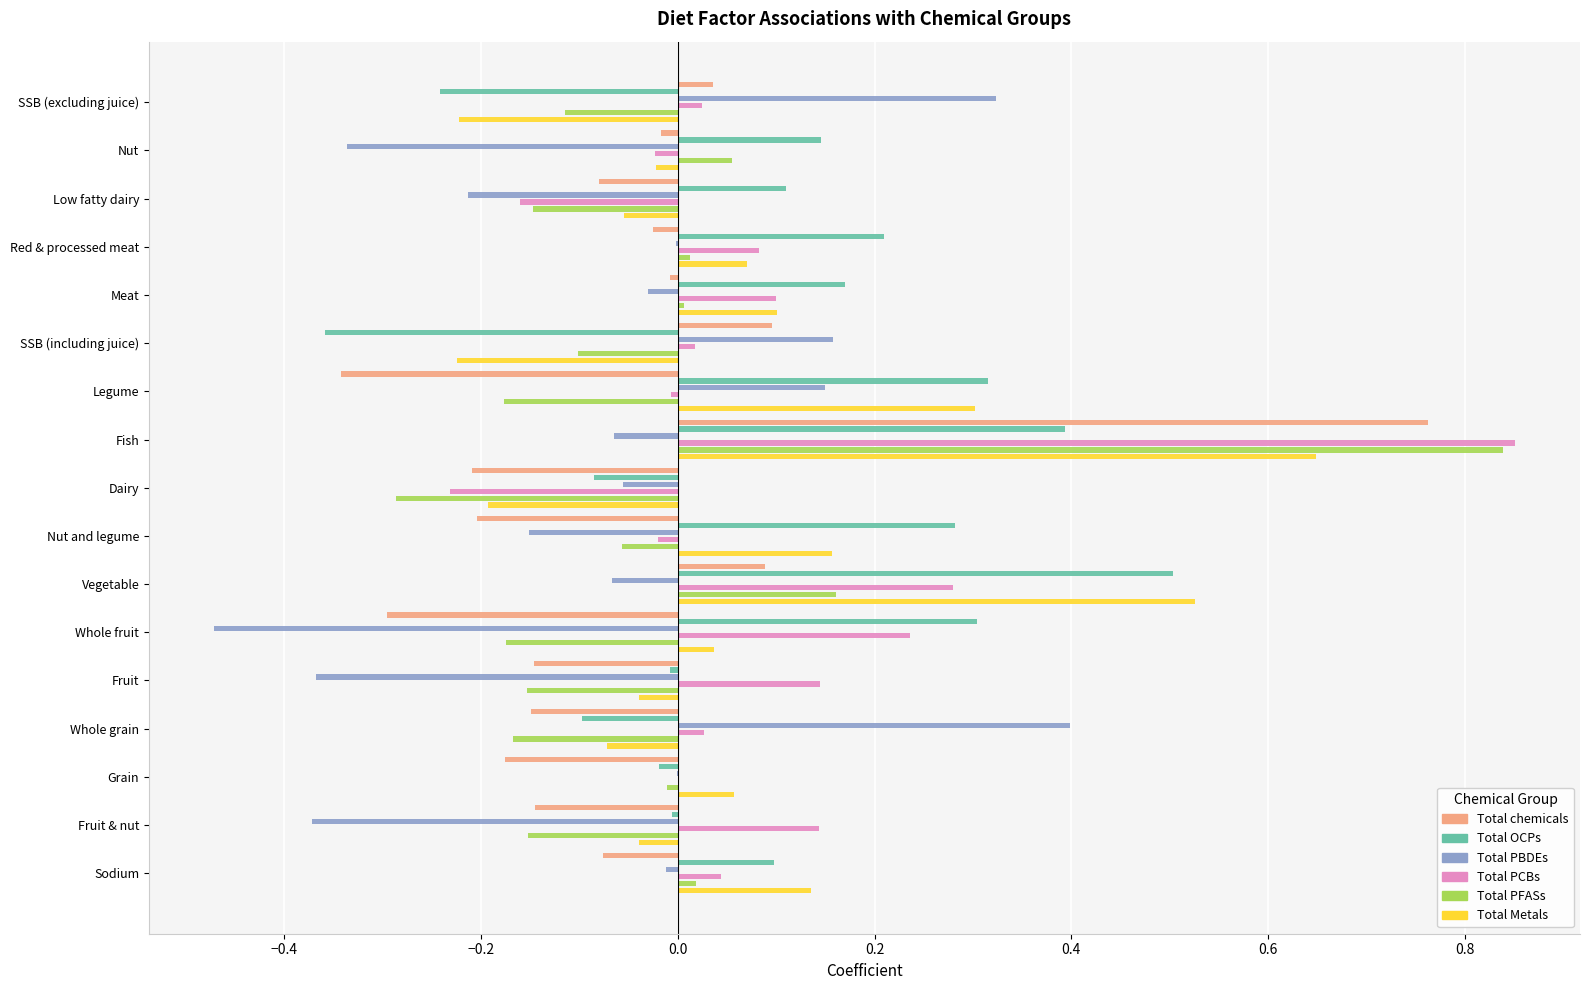

How many data points in Total PFASs are less than 0?

11